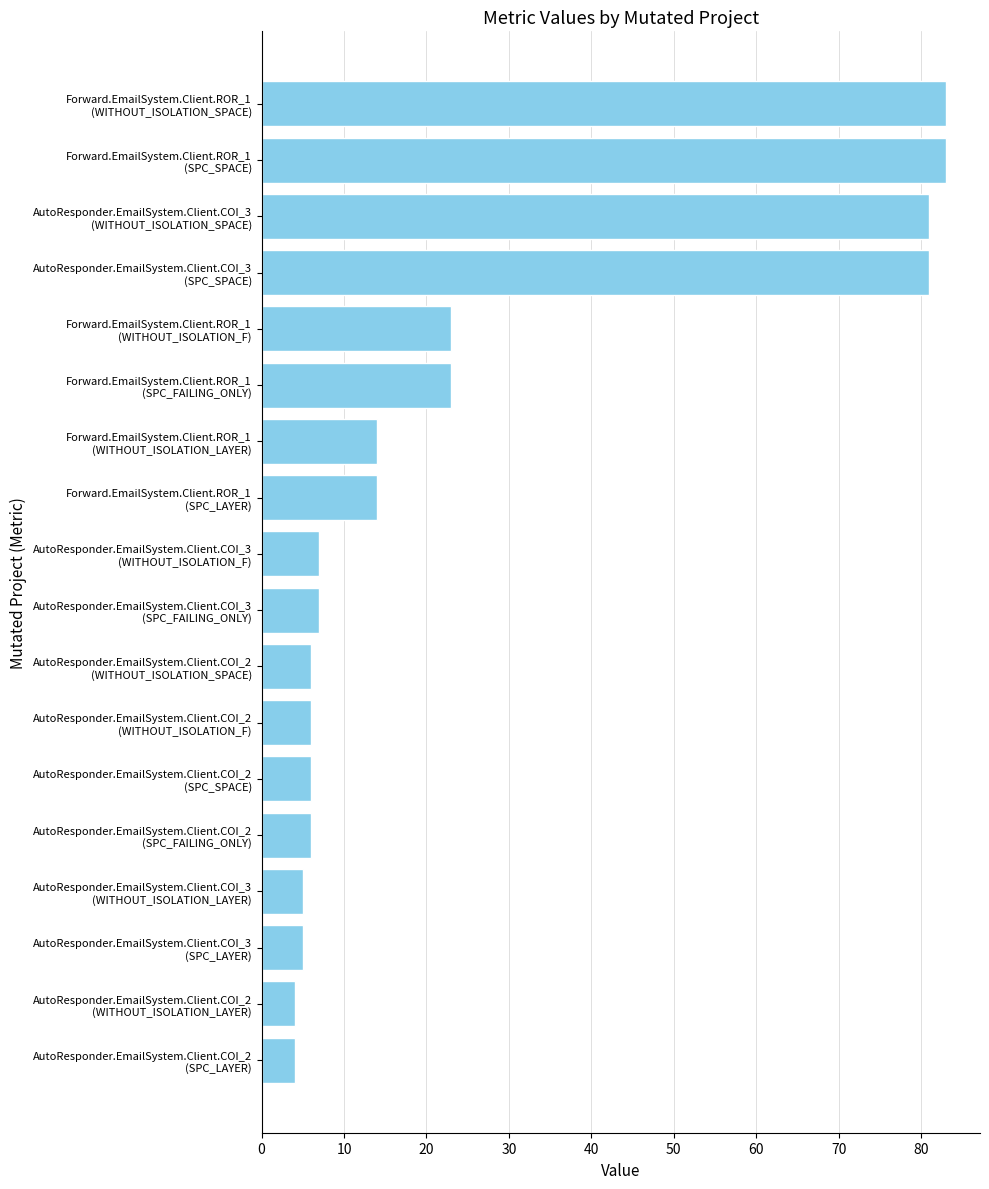

What is the difference between the maximum and second lowest values?

79